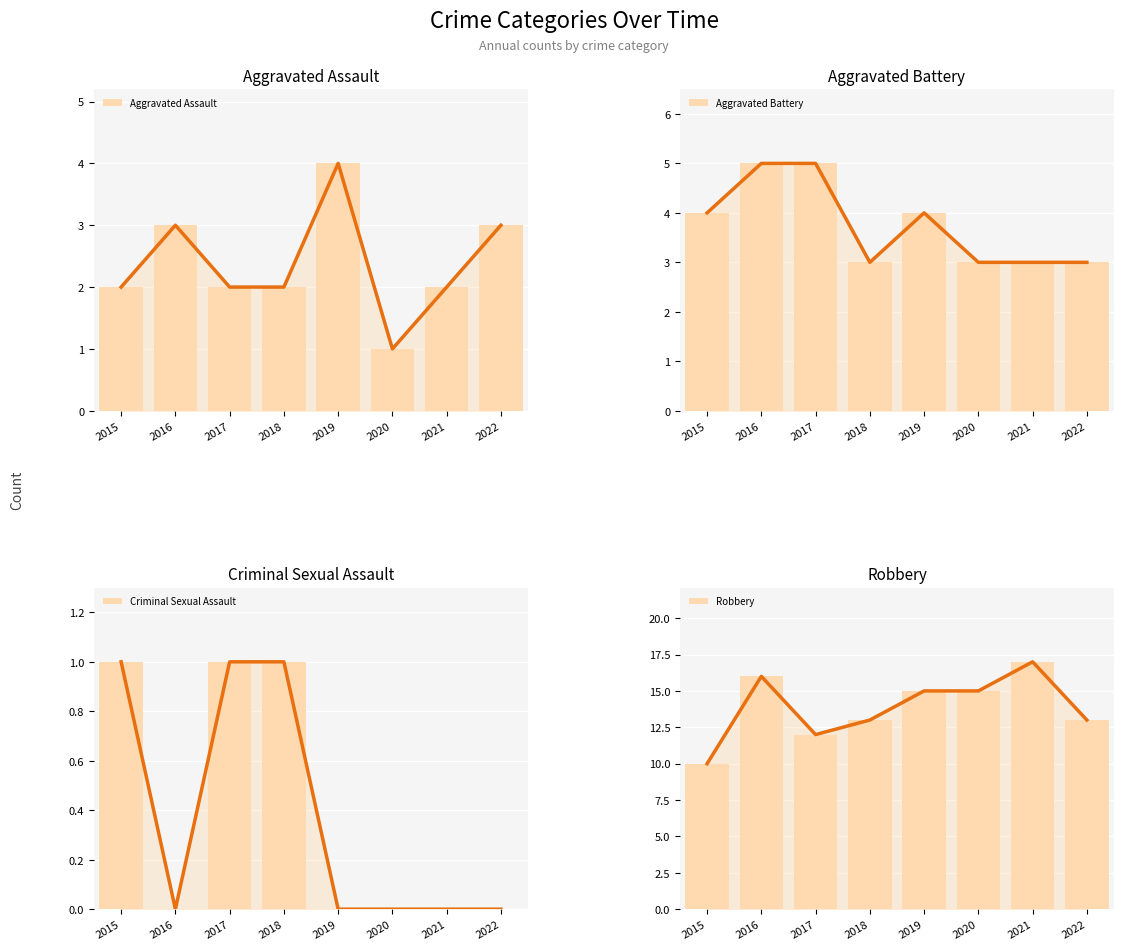

Is it true that Criminal Sexual Assault equals 2 at 2015?

False